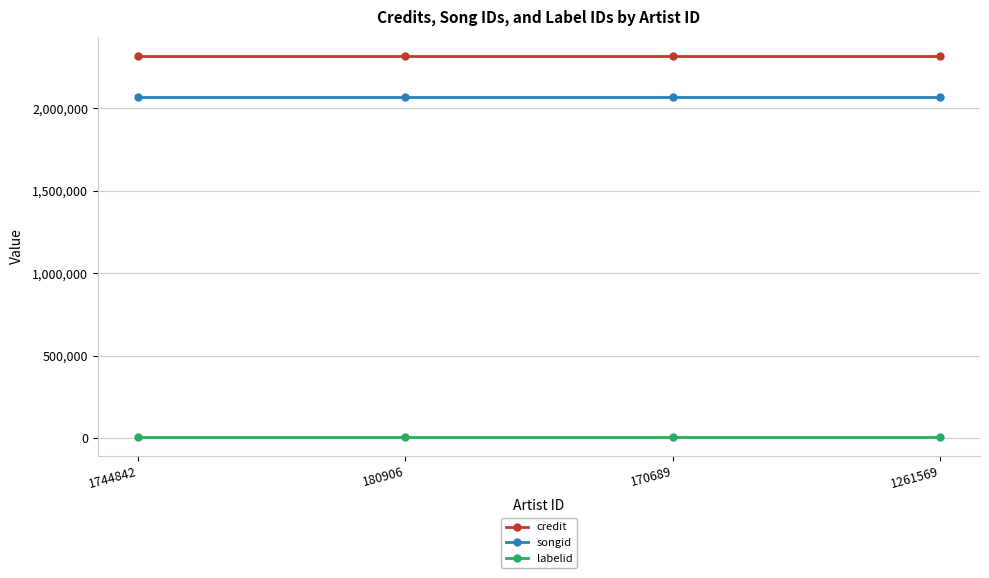

How many lines are shown in the chart?

3